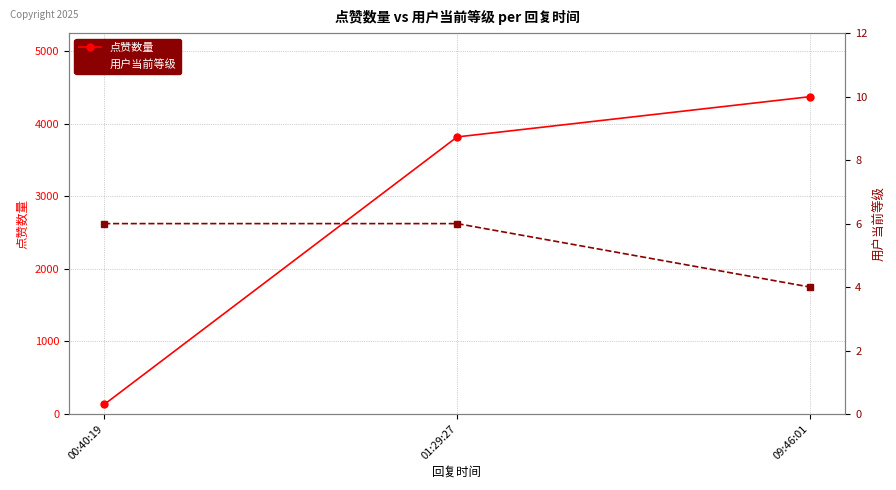

Reading right to left, extract all data points from this chart.

点赞数量: 09:46:01=4374	01:29:27=3819	00:40:19=131
用户当前等级: 09:46:01=4	01:29:27=6	00:40:19=6